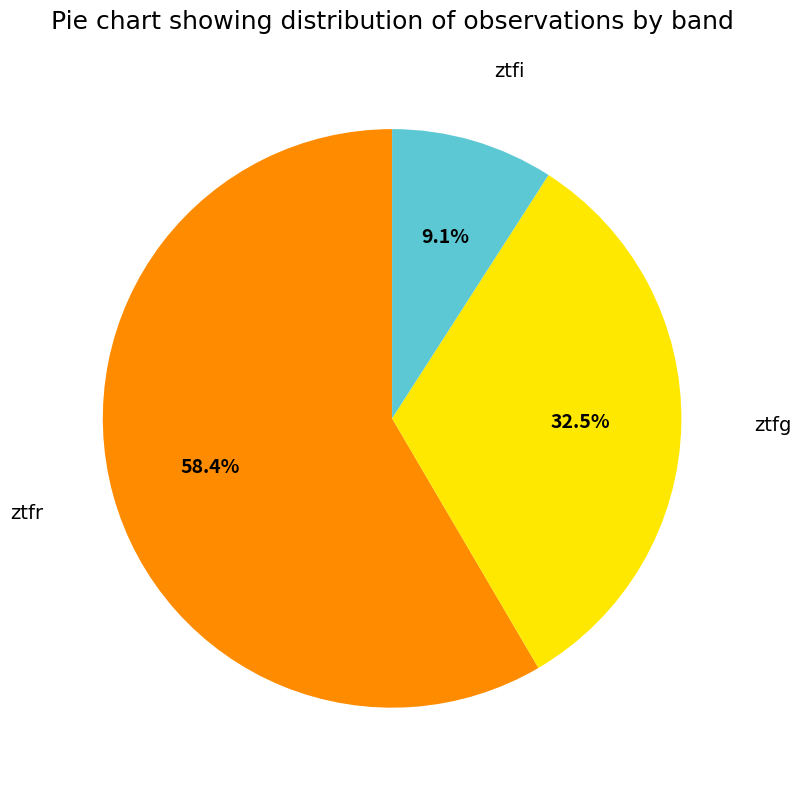

Count the number of slices in the pie.

3